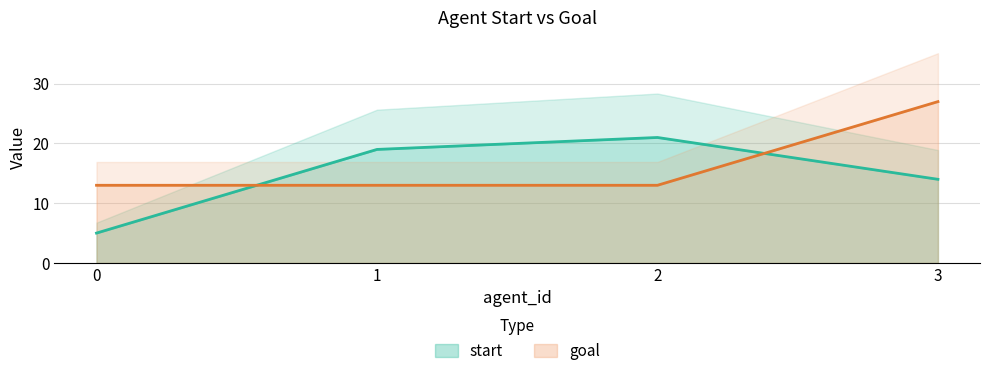

At how many categories does at least one series exceed 21?

1